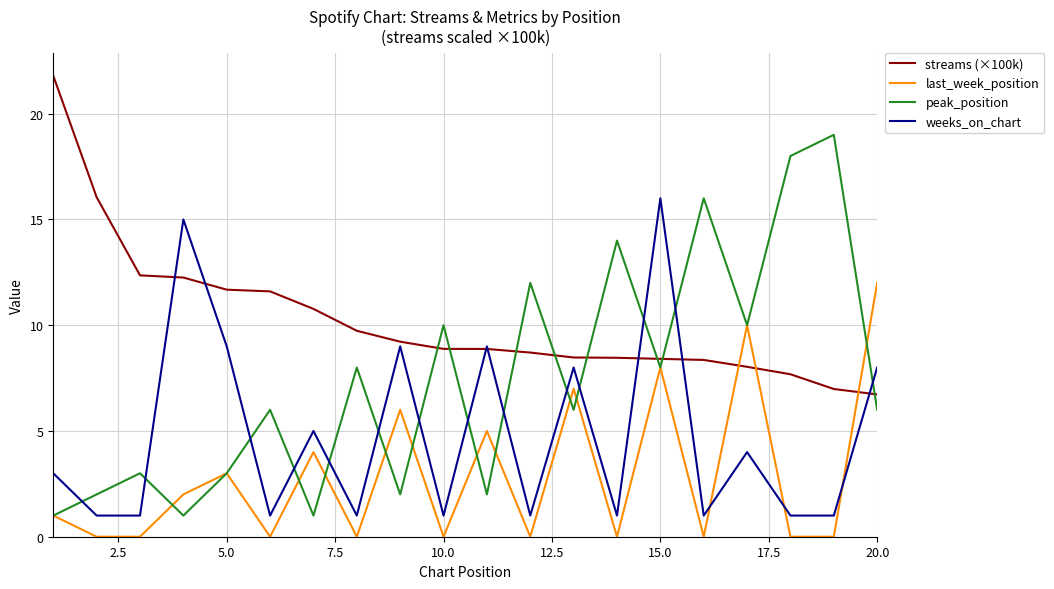

Which series has the largest range (max minus min)?

peak_position